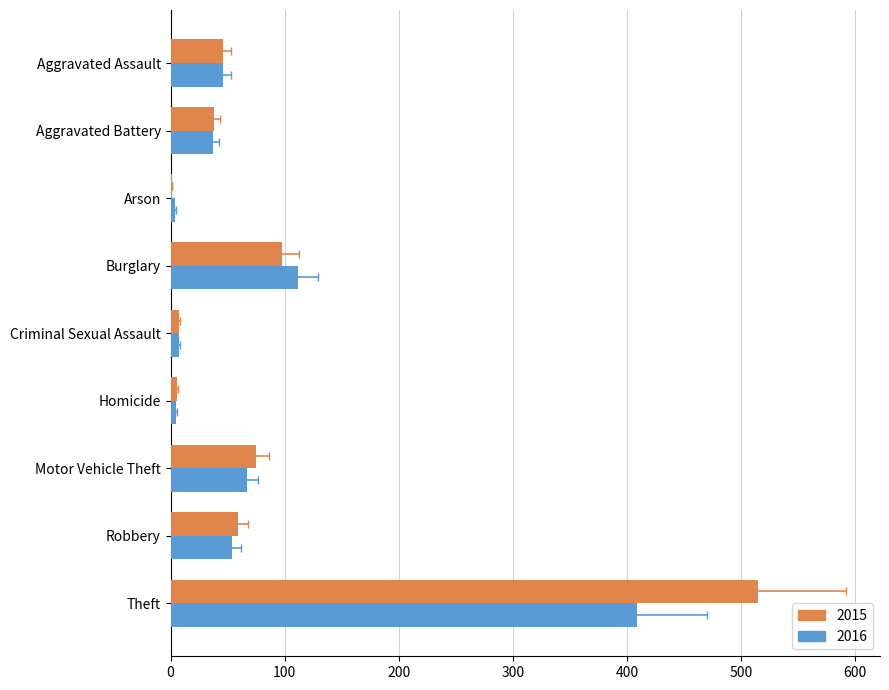

What is the difference between the highest and lowest values at Burglary?

14